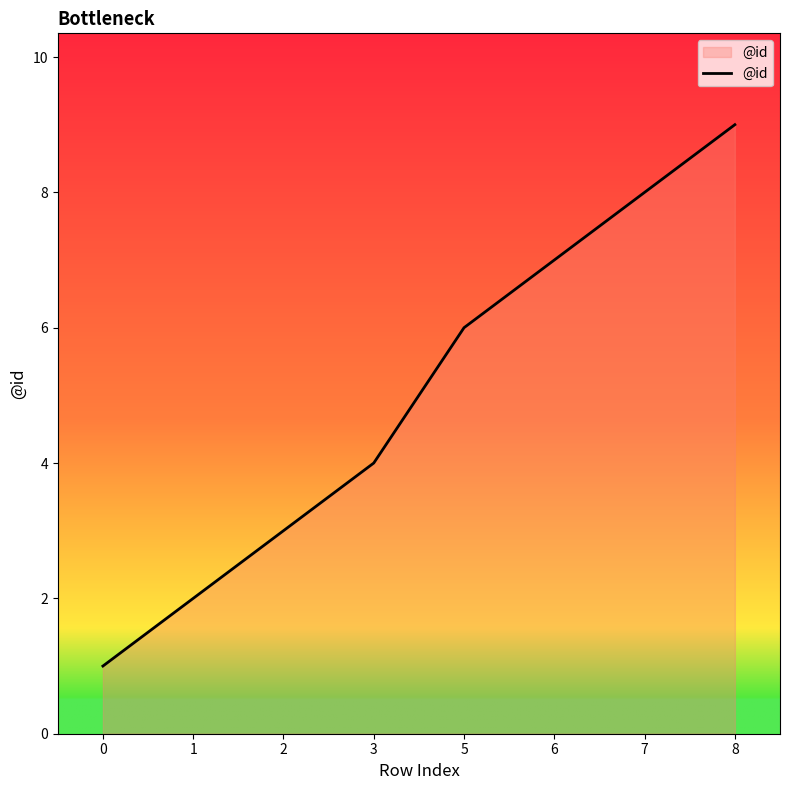

At which label is the value closest to 5?

3